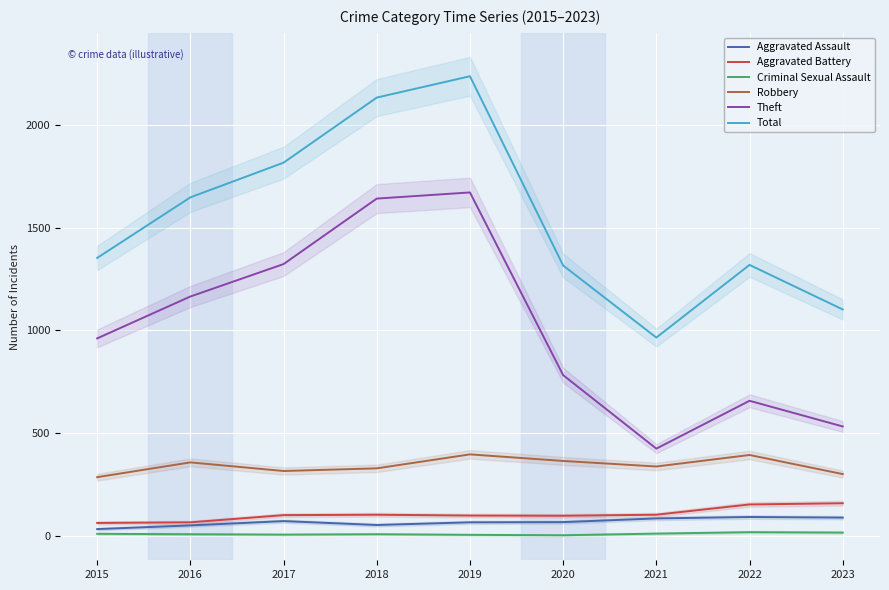

Between 2021 and 2023, which series saw the biggest shift?

Total